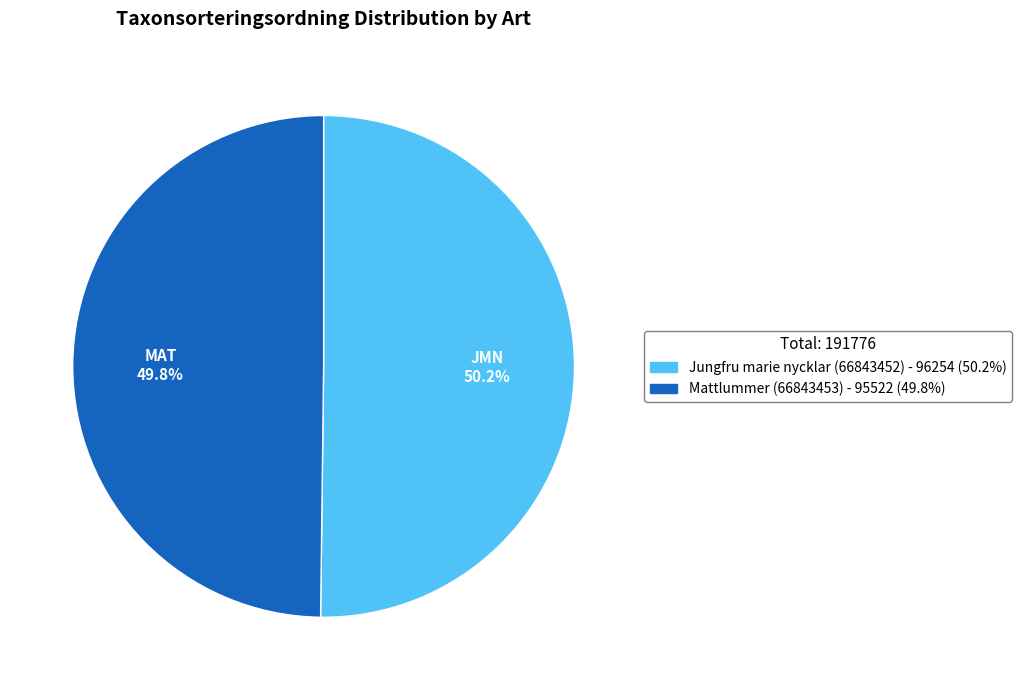

Combined, what portion of the pie is Jungfru marie nycklar (66843452) and Mattlummer (66843453)?

100.0%